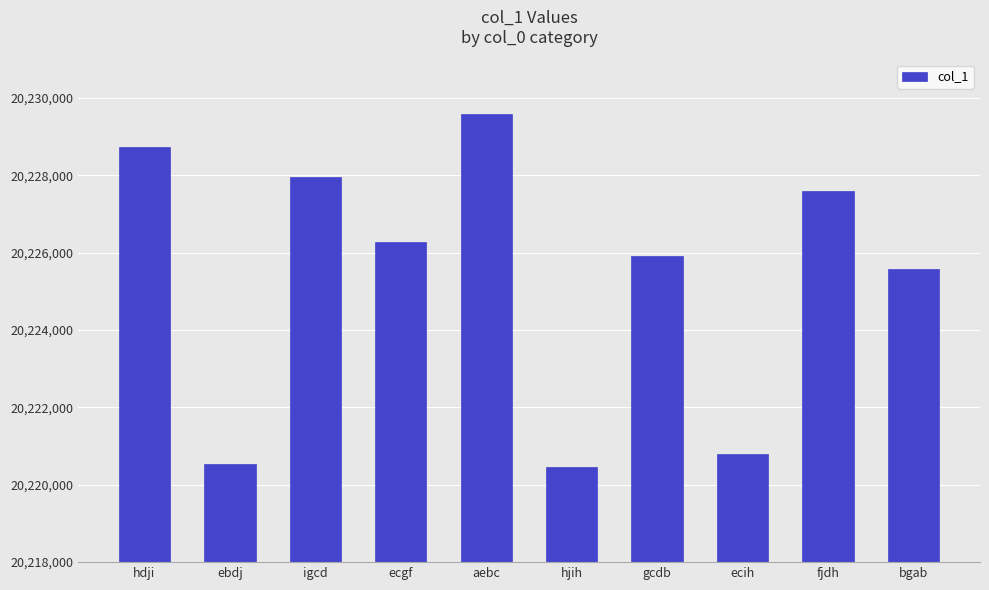

At which label is the value closest to 20225018?

bgab